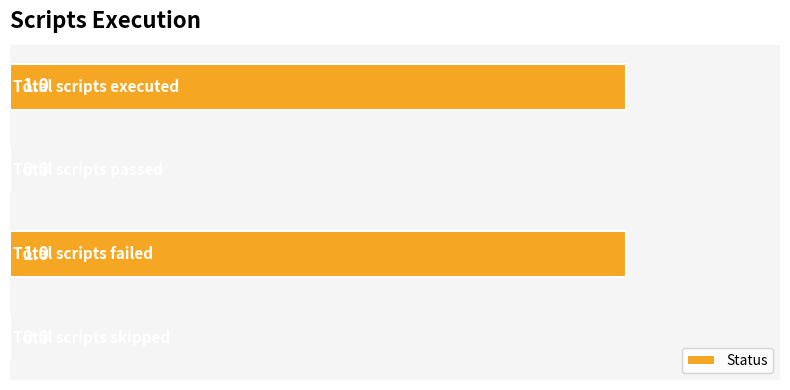

How many values are between 0 and 1?

4